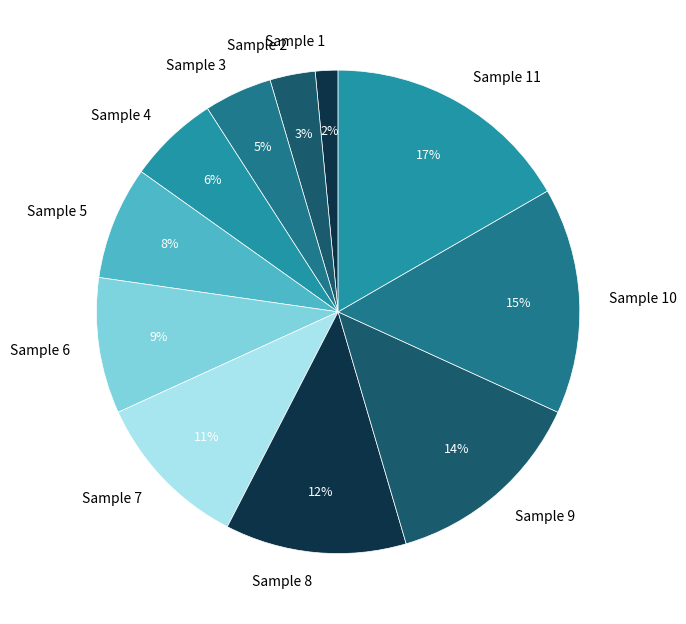

How many slices are in this pie chart?

11